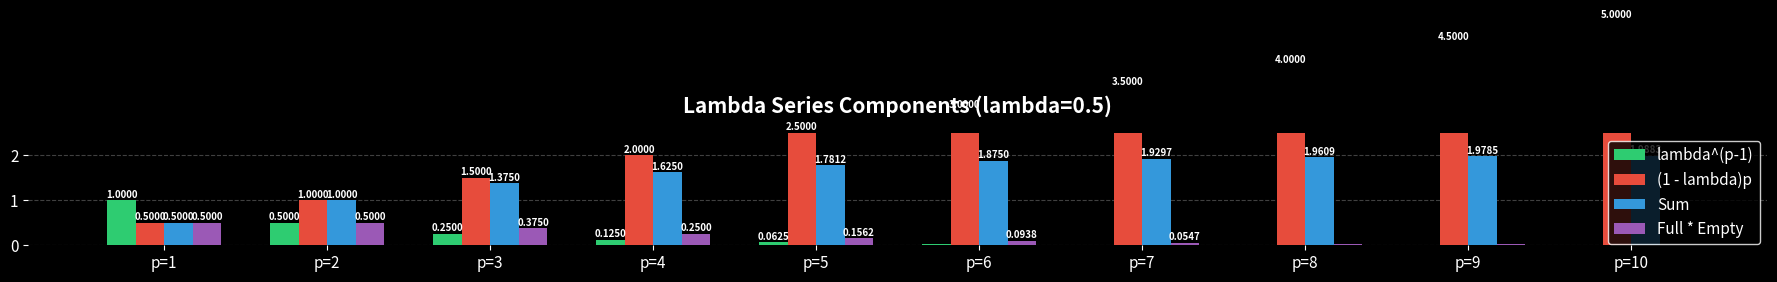

How many distinct data groups are displayed?

4